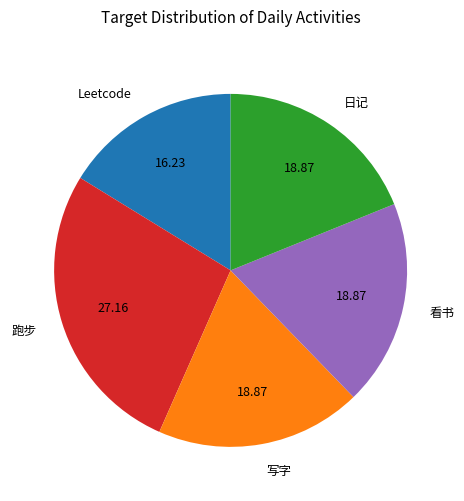

Between 看书 and Leetcode, which is larger?

看书